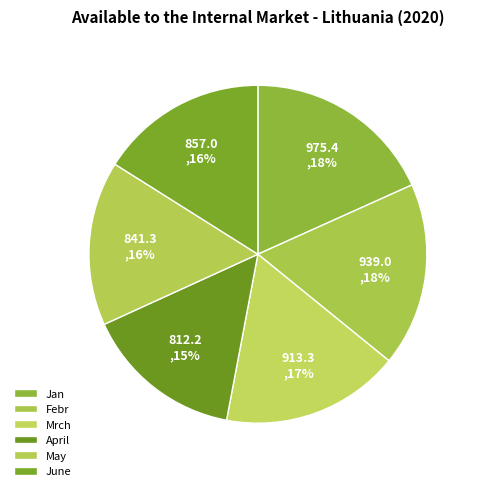

Combined, what portion of the pie is Jan and June?

34.3%